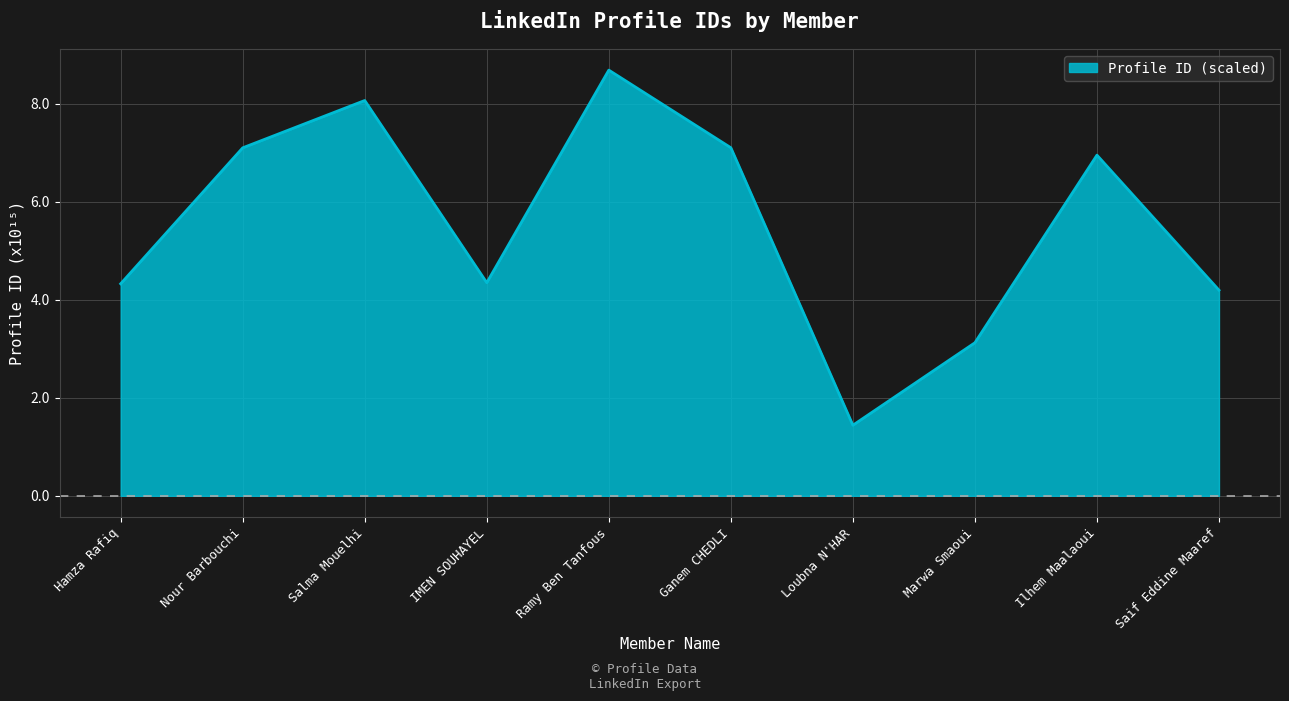

At which category does the chart reach its peak across all series?

Ramy Ben Tanfous